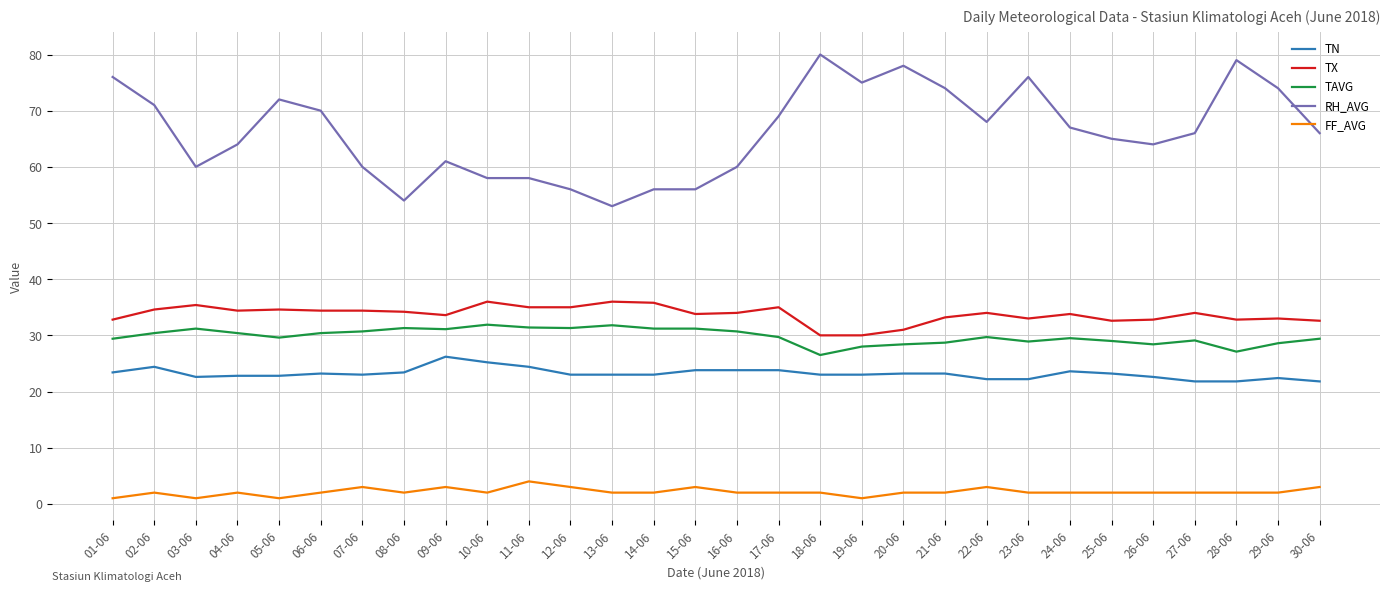

What is the minimum value for TAVG?

26.5